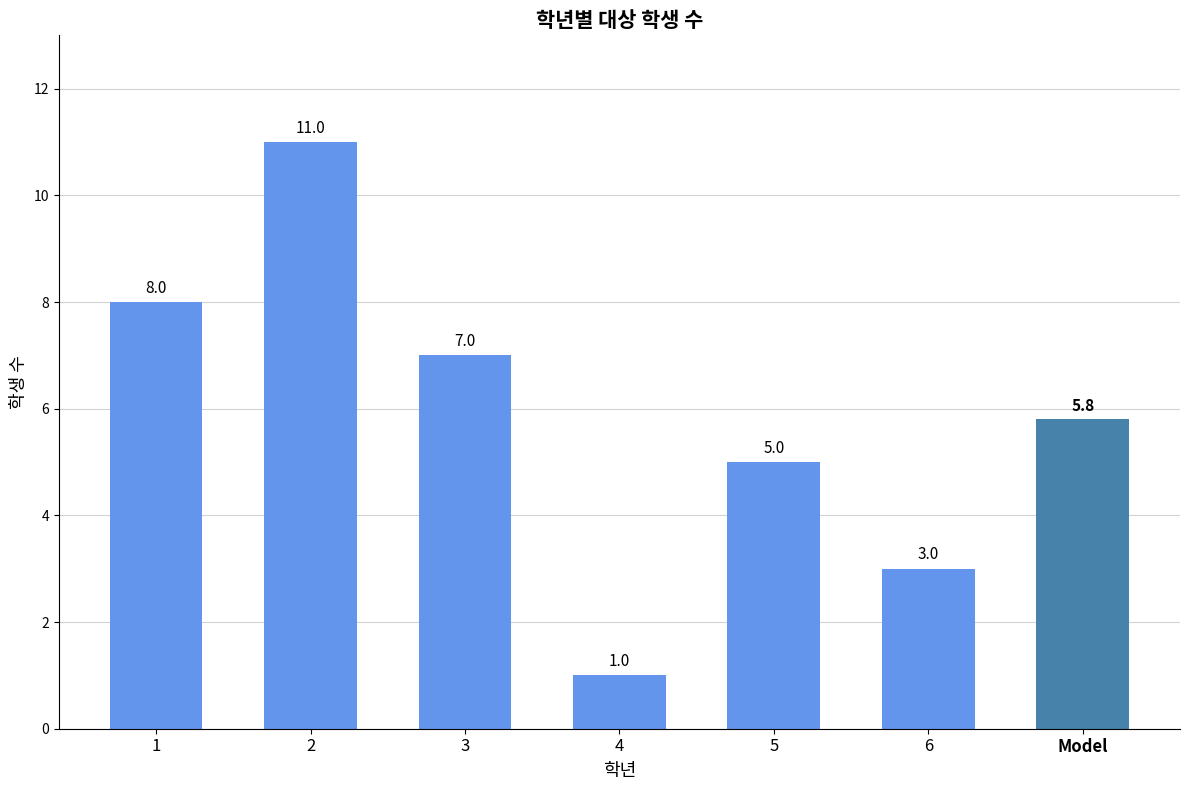

Reading left to right, what are all the values shown in this chart?

8	11	7	1	5	3